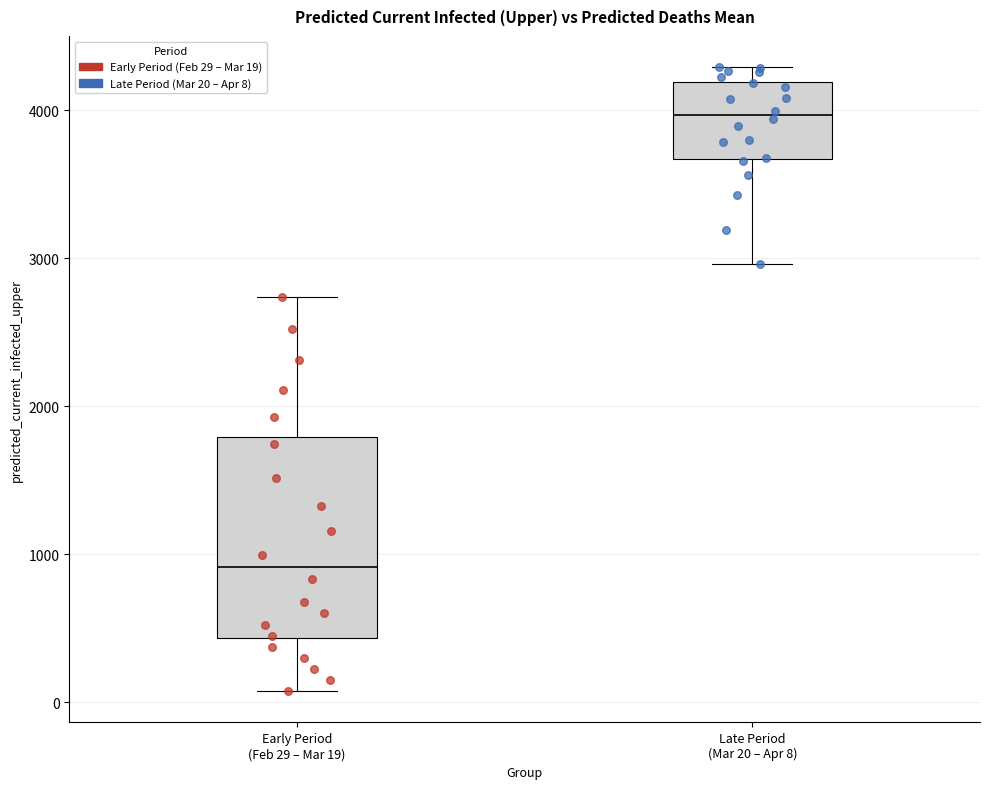

Which box has the highest median line?

Late Period (Mar 20 – Apr 8)